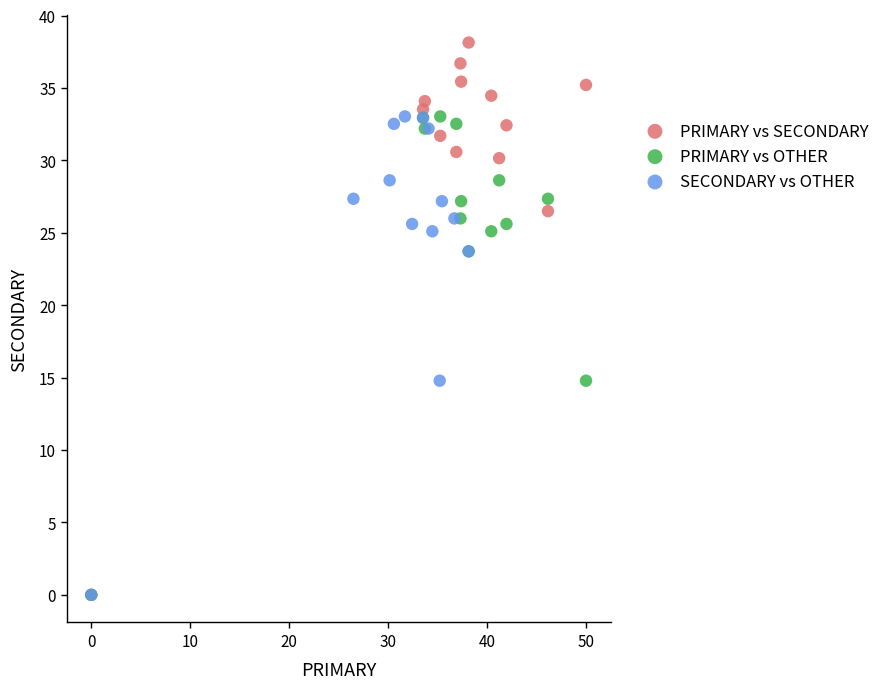

What are all the series names shown in the legend?

PRIMARY vs SECONDARY, PRIMARY vs OTHER, SECONDARY vs OTHER